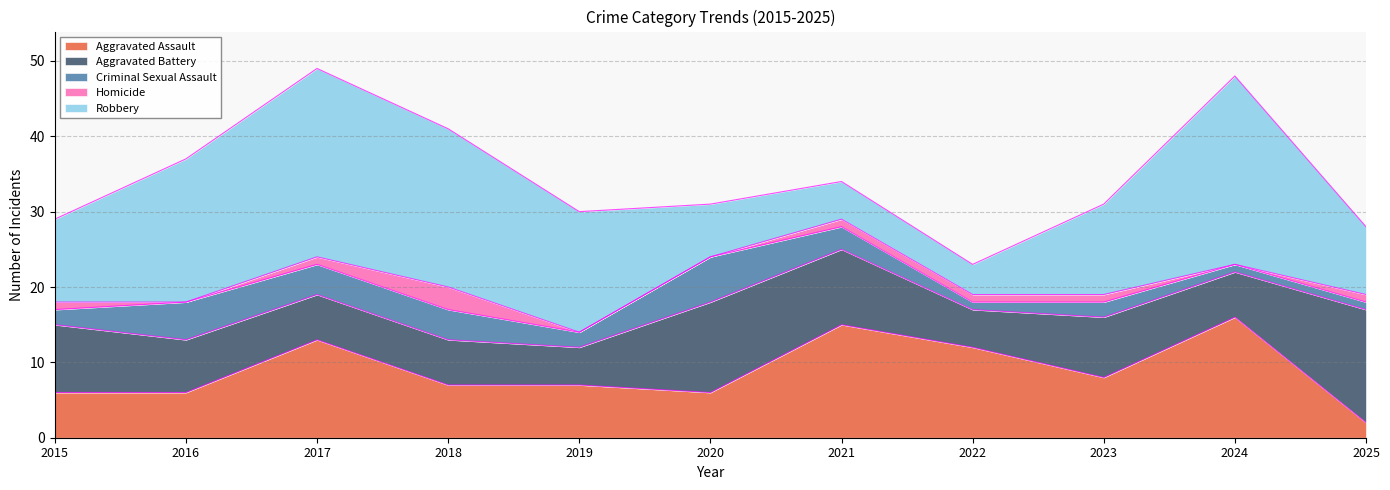

True or false: Aggravated Assault has more than 0 points higher than both neighbors.

True